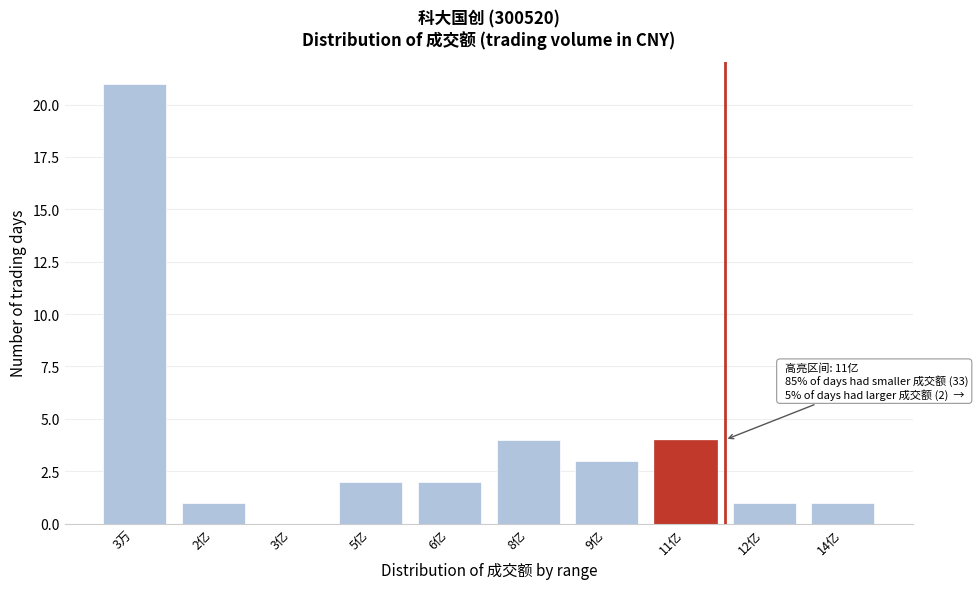

Reading right to left, list all the values displayed in this chart.

14亿=1	12亿=1	11亿=4	9亿=3	8亿=4	6亿=2	5亿=2	3亿=0	2亿=1	3万=21